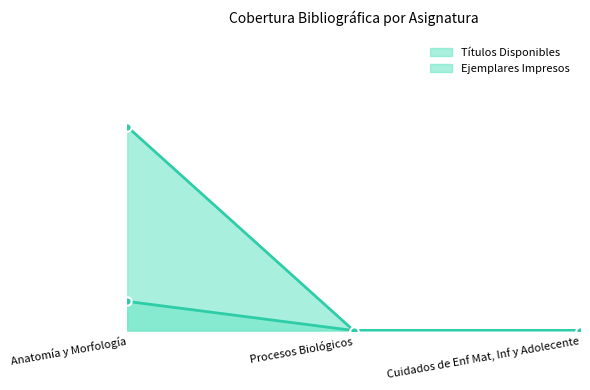

At which label is Títulos Disponibles closest to 0?

Procesos Biológicos